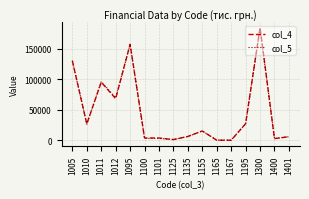

What is the sum of all col_4 values?

728383